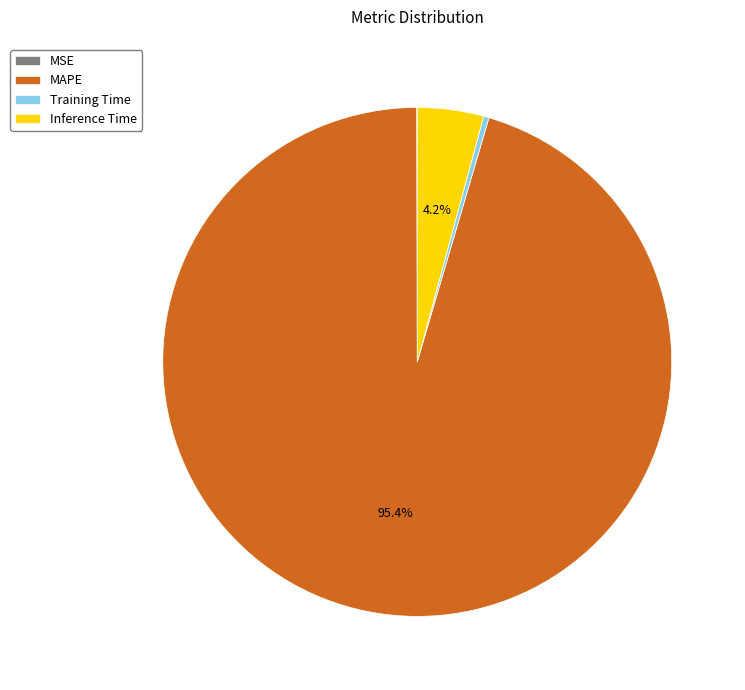

Between Training Time and Inference Time, which is larger?

Inference Time